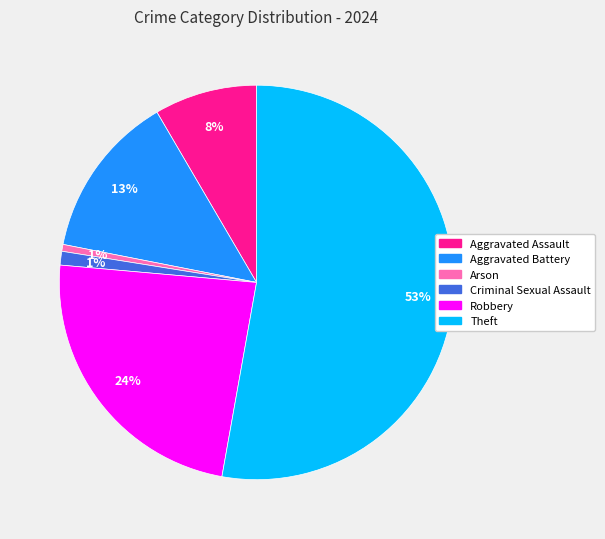

True or false: Theft accounts for 53% of the total.

True